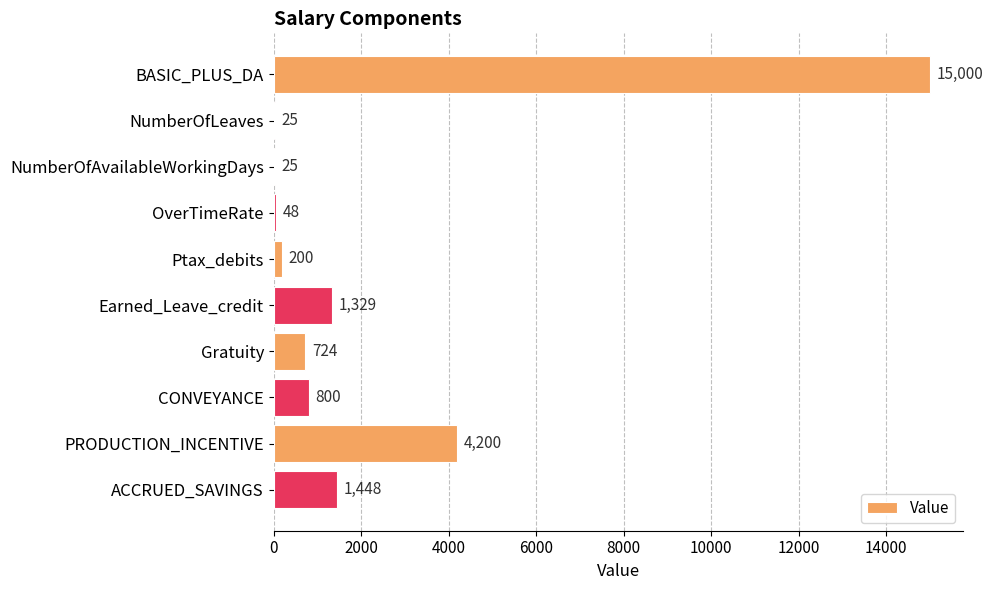

Are the bars horizontal?

Yes